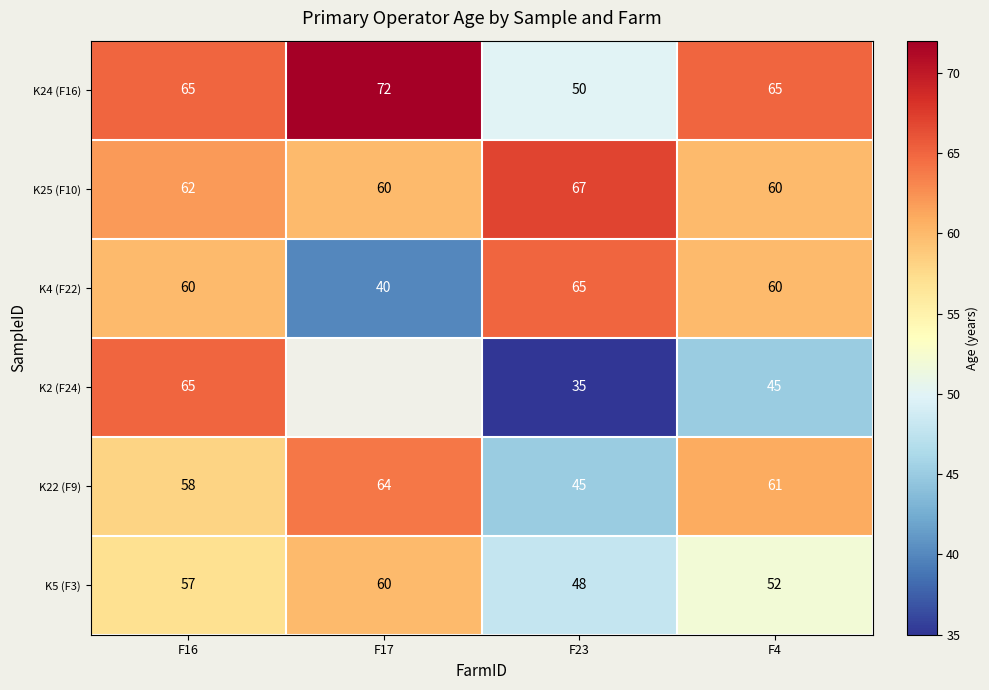

What is the spread (max minus min) of values at F23?

32